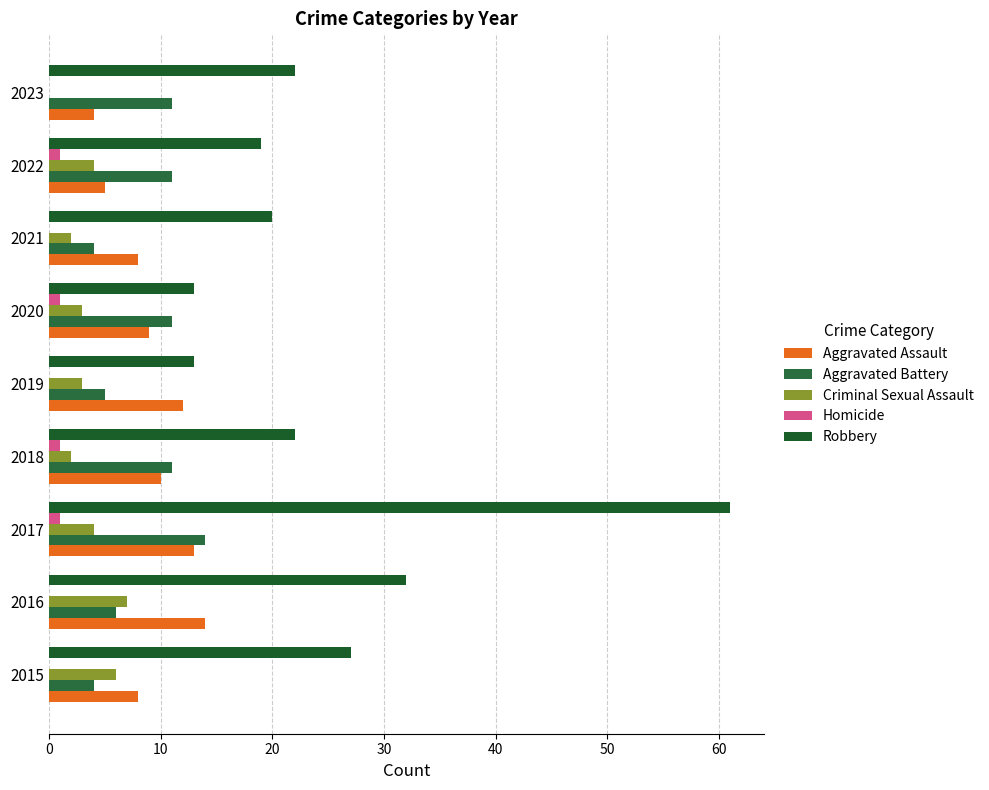

How many values in Criminal Sexual Assault are above zero?

8